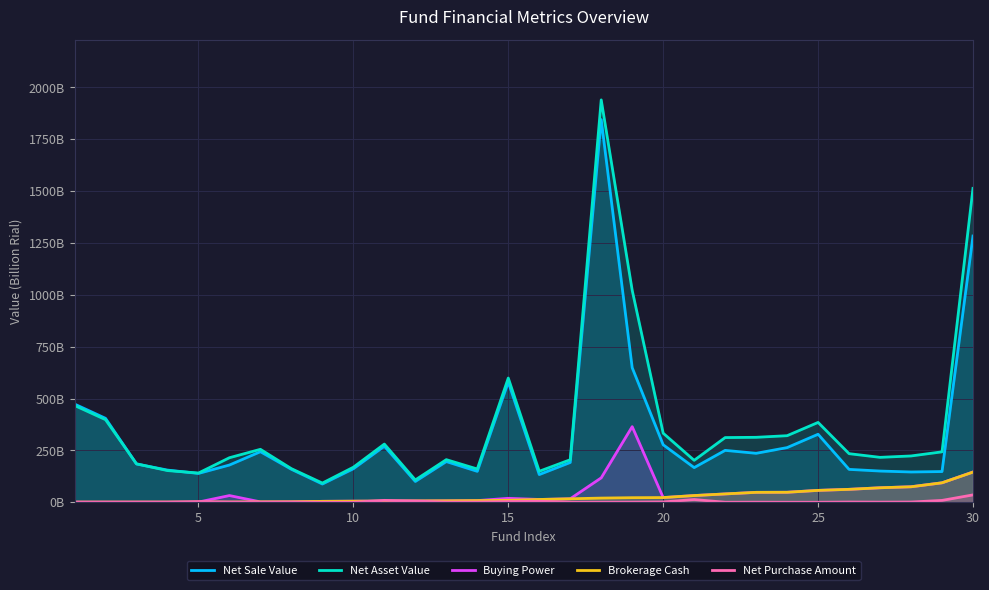

Which series has the largest total across all categories?

Net Asset Value